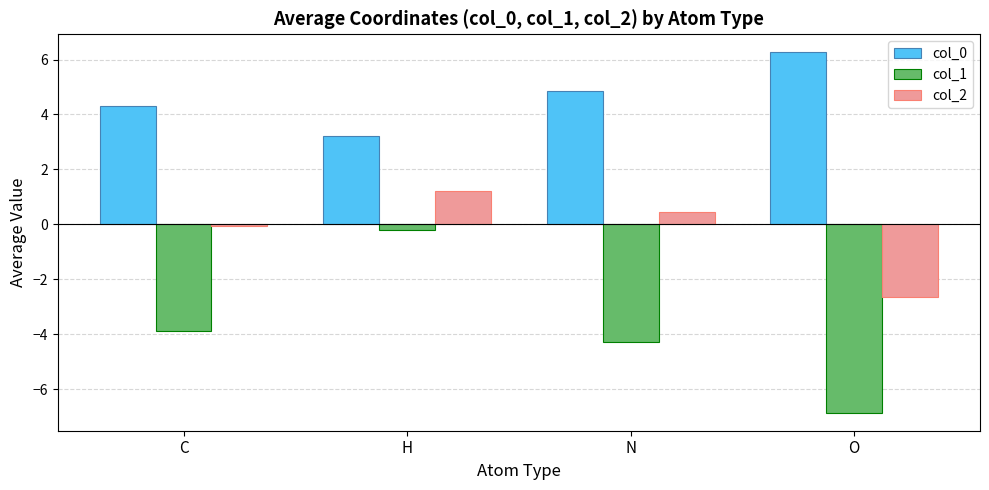

What is the value of the col_0 bar at the 4th from the left?

6.3